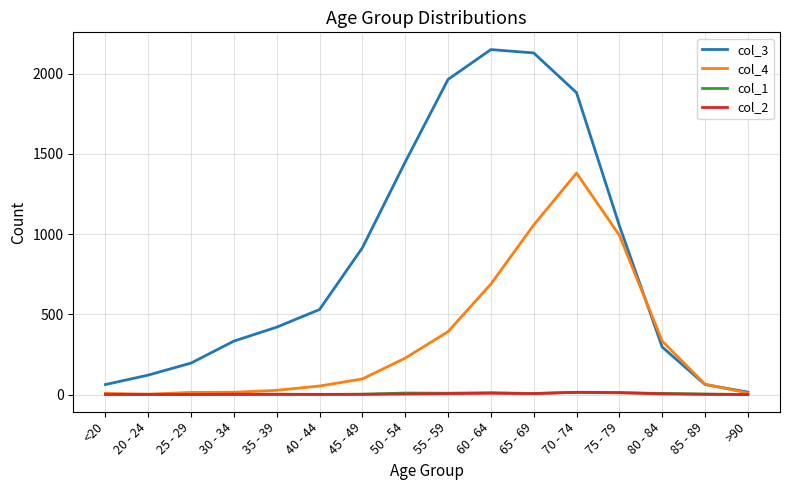

Which series has the widest spread of values?

col_3